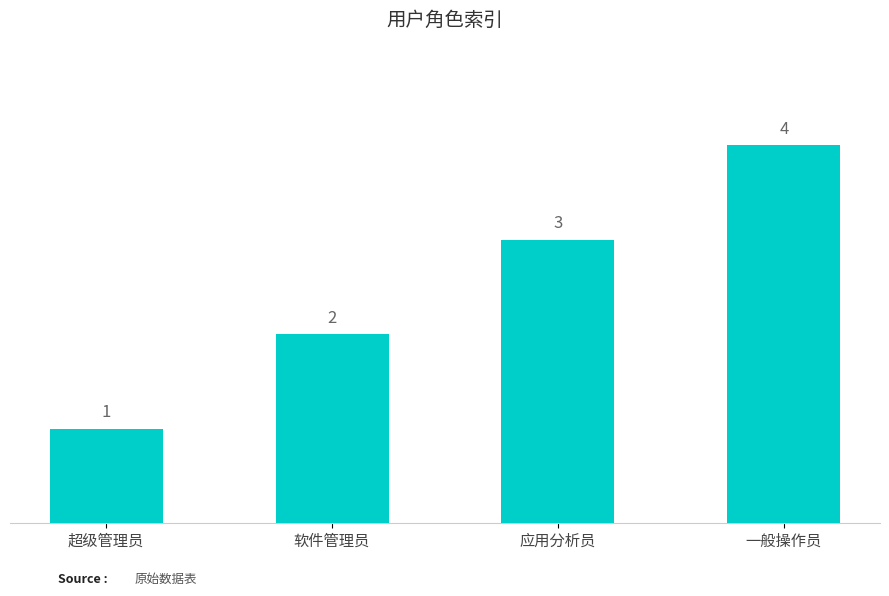

What is the change in value from 超级管理员 to 一般操作员?

+3